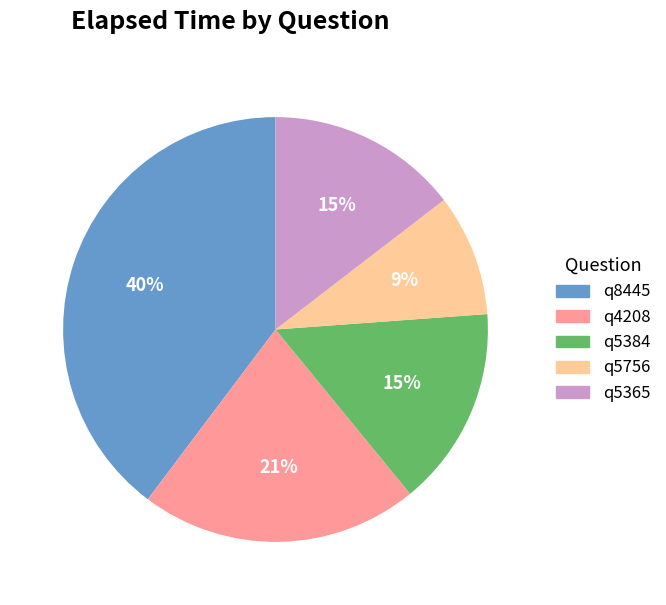

To the nearest percent, what is the combined percentage of q5365 and q5384?

30%